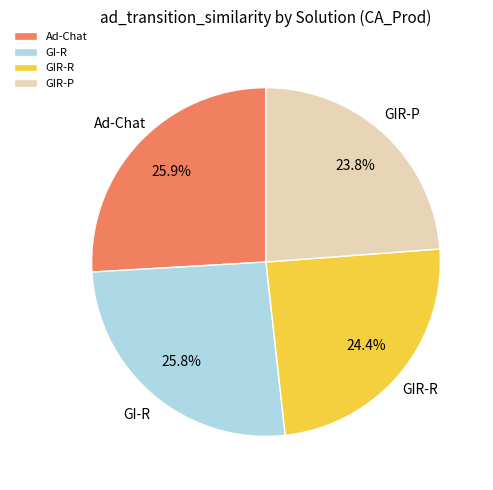

Which category has the smallest portion of the pie?

GIR-P